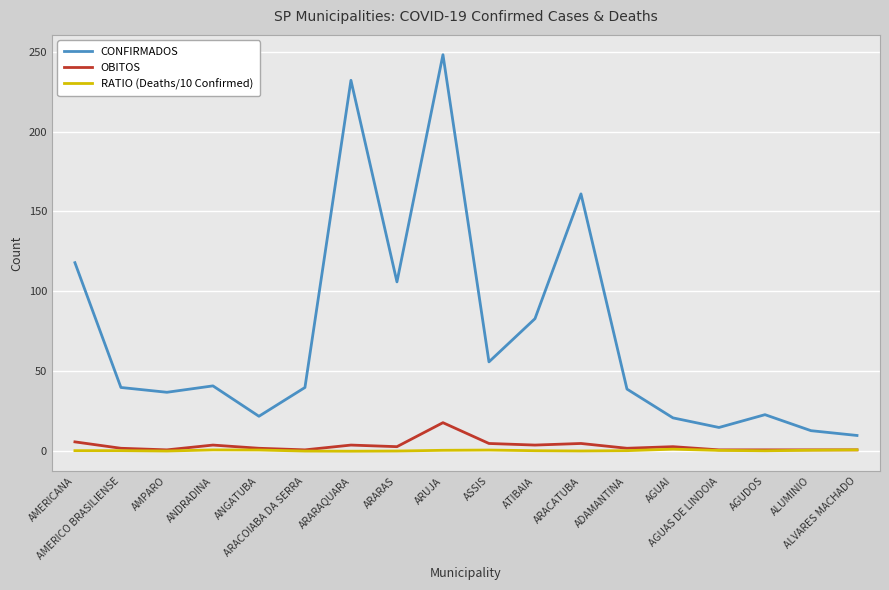

True or false: OBITOS has more than 2 interior local peaks.

True